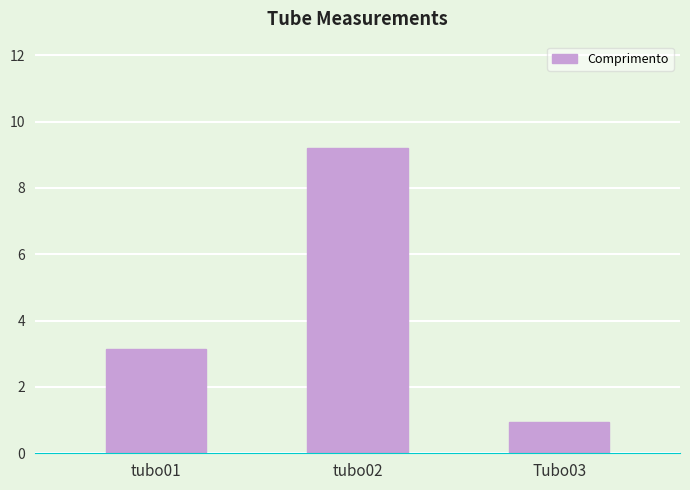

What is the minimum value shown in the chart?

0.9